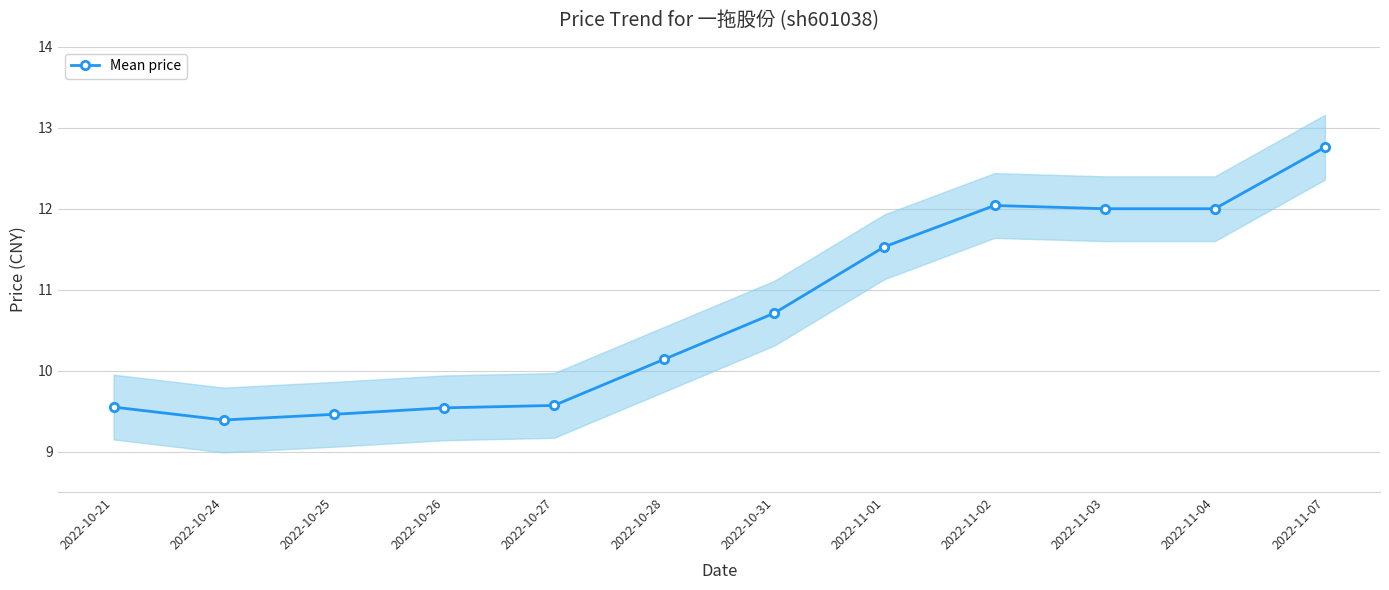

How many points are higher than both their immediate neighbors (excluding endpoints)?

1